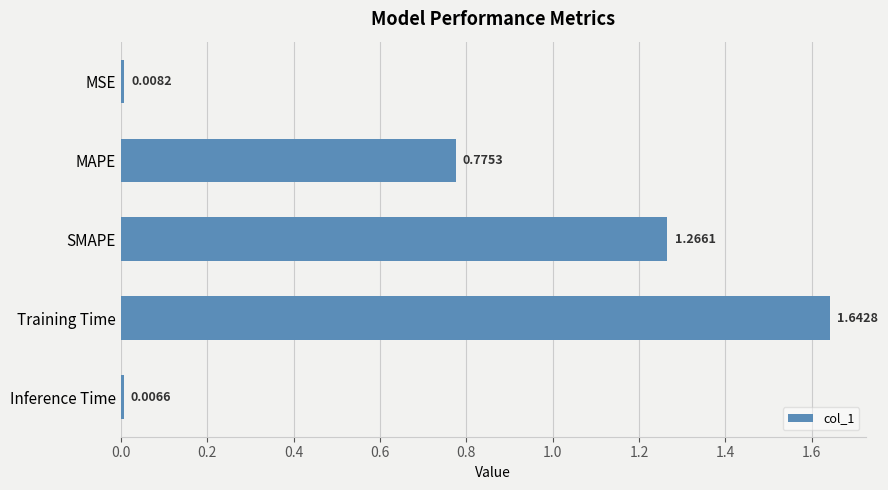

Which label corresponds to the smallest value in the chart?

Inference Time